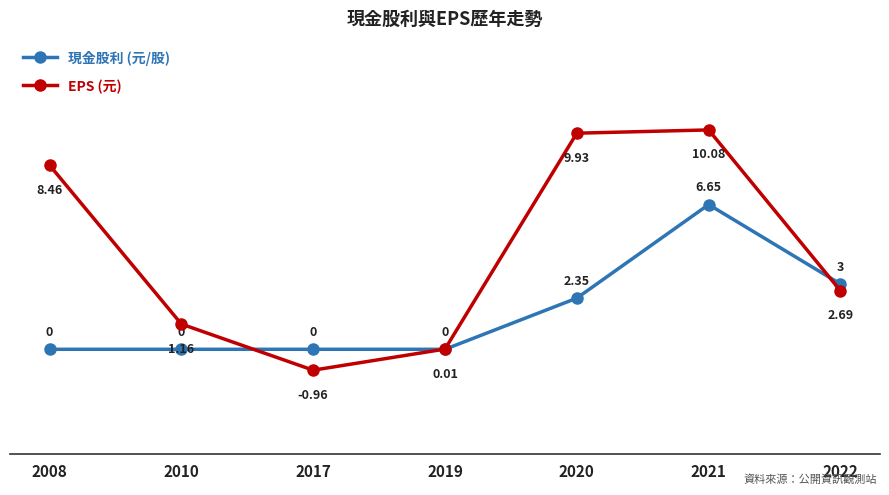

Count the number of data series in this chart.

2